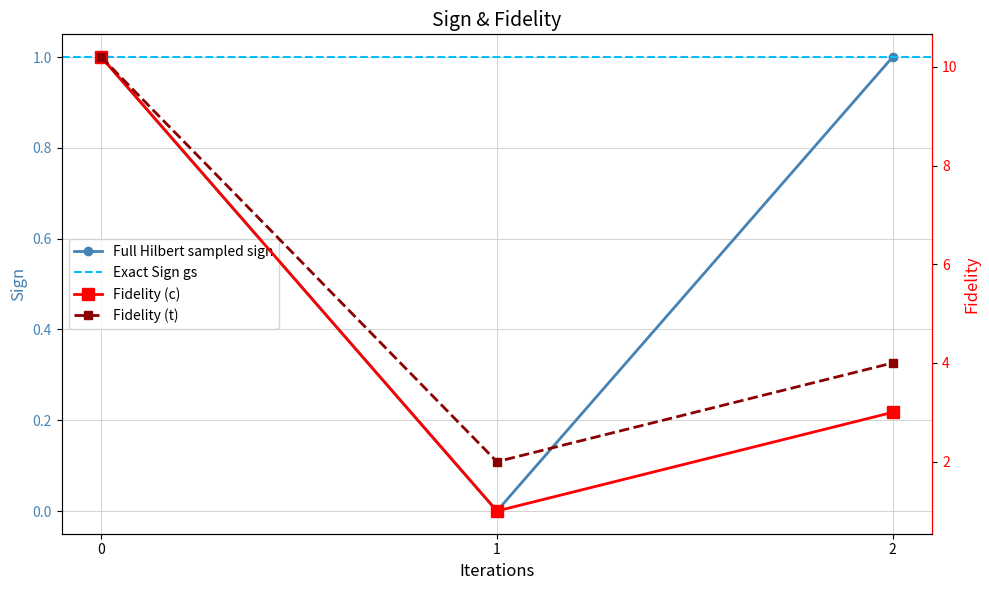

At which label does t reach its minimum?

1